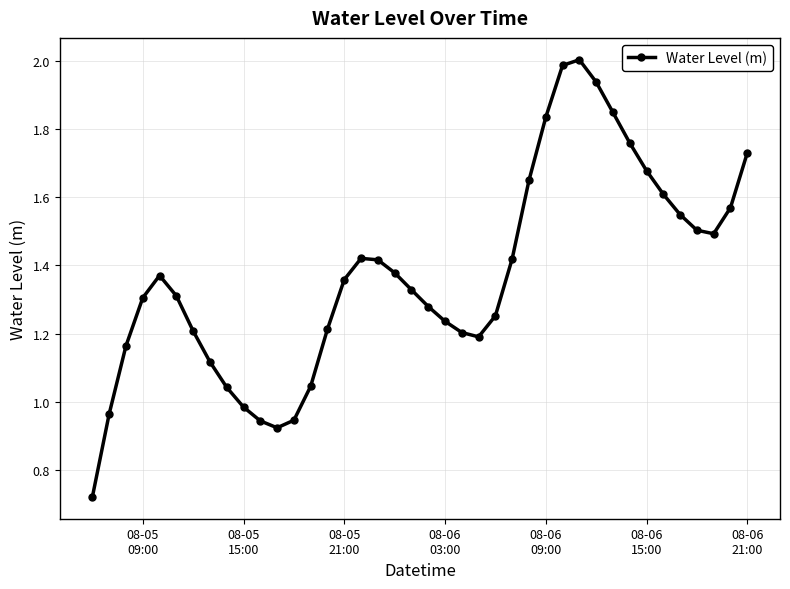

What is the sum of all values?

54.9